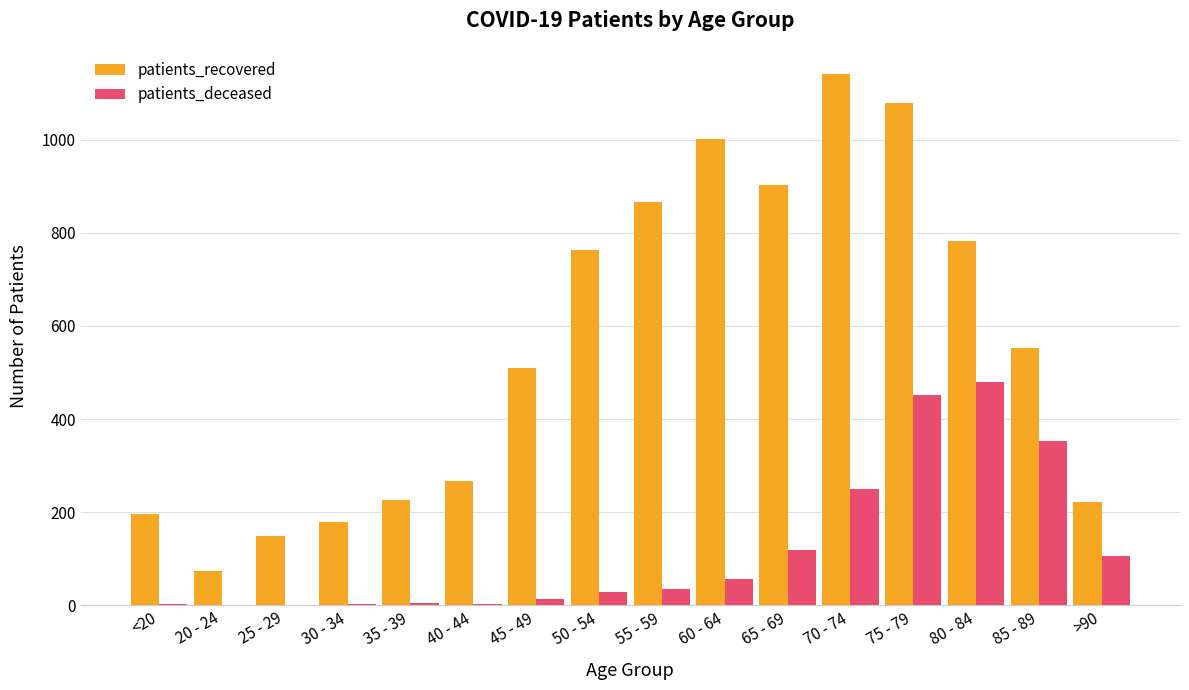

Is the value of patients_recovered at 30 - 34 greater than the value of patients_deceased at 20 - 24?

Yes